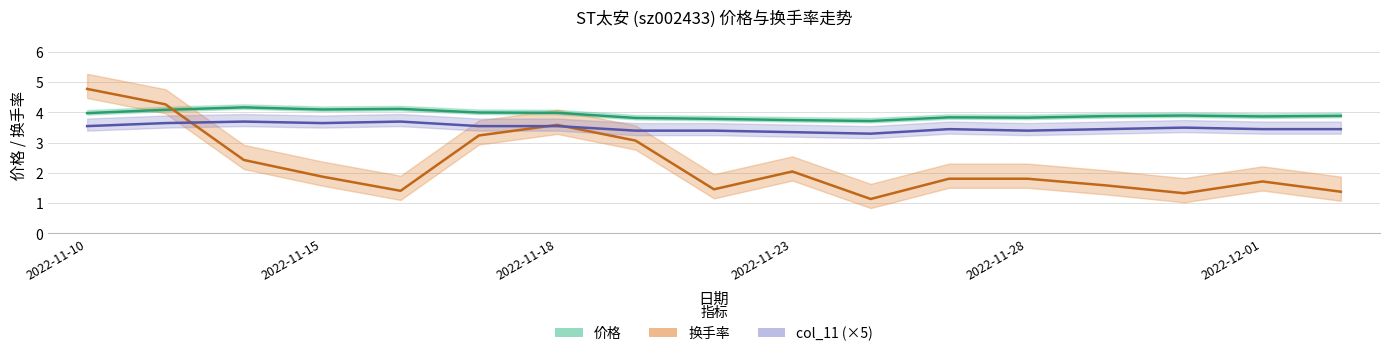

Which series ends up on top after the final intersection of 换手率 and 价格?

价格